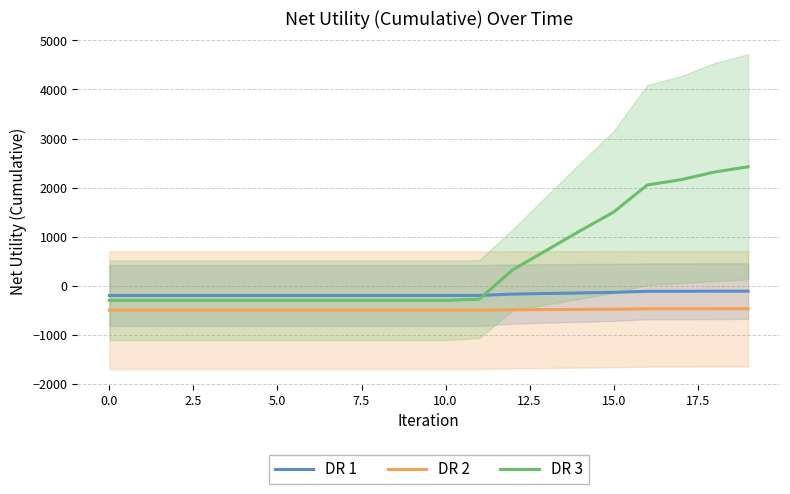

Rank the series by their average value, from lowest to highest.

DR 2, DR 1, DR 3